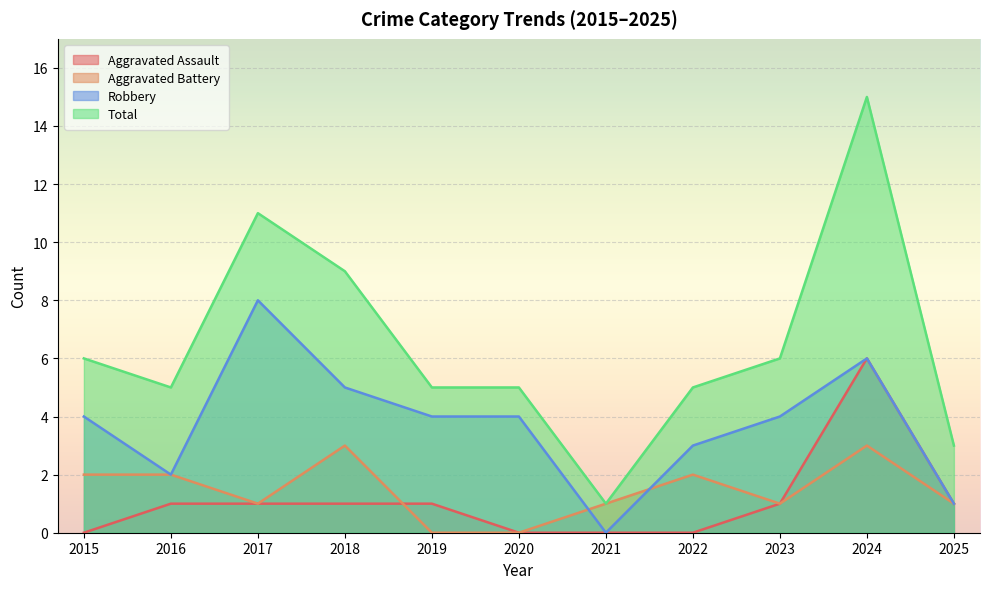

Which label corresponds to the largest value in the chart?

2024